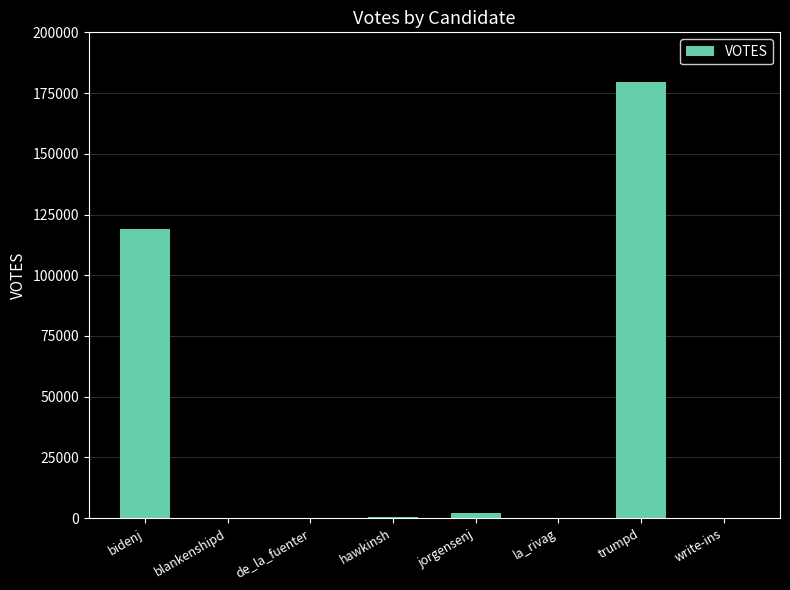

What is the ratio of the value at la_rivag to the value at blankenshipd?

1.2